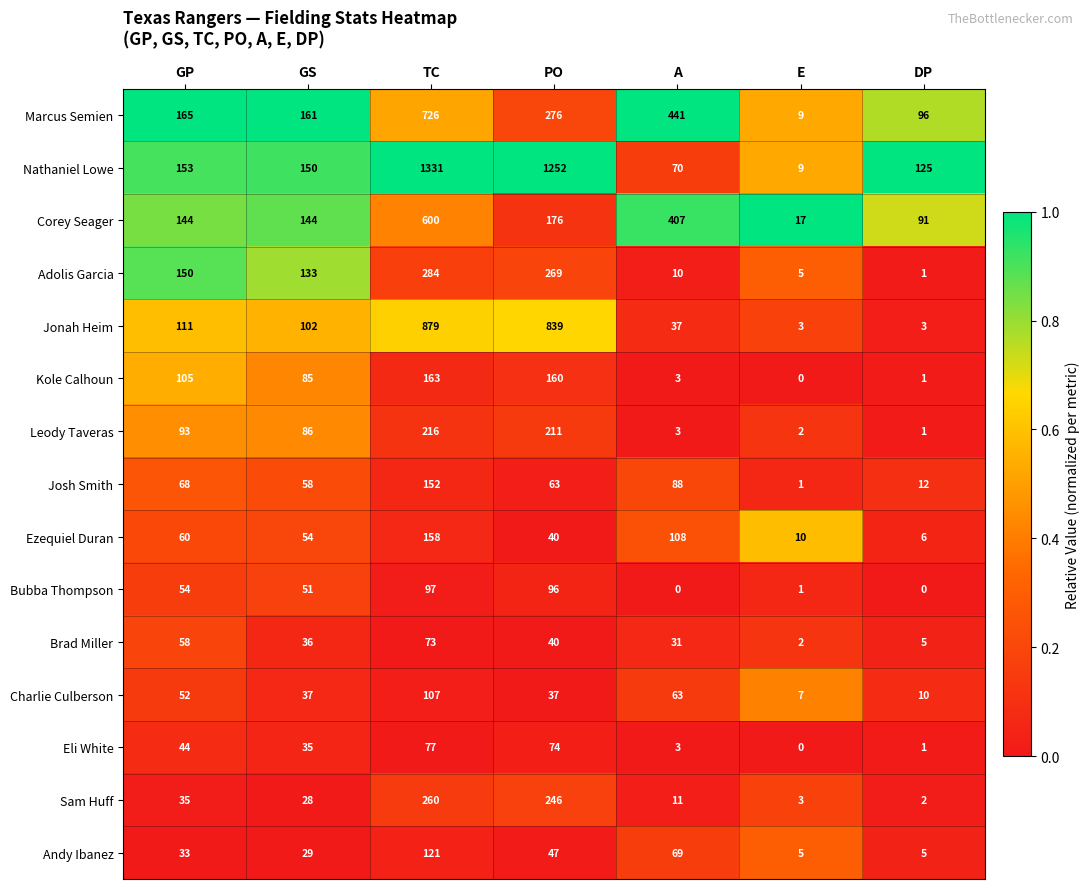

Which series has the largest range (max minus min)?

Nathaniel Lowe